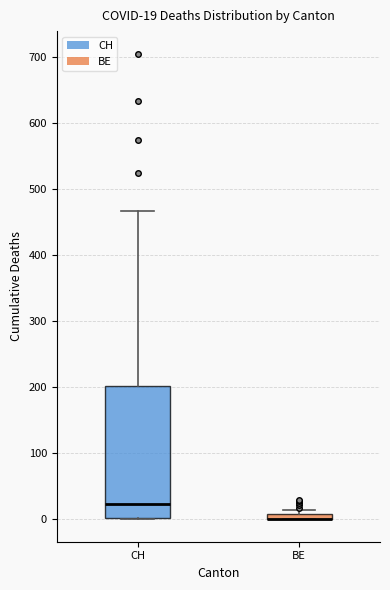

Comparing the boxes themselves (not the whiskers), which one is the tallest?

CH